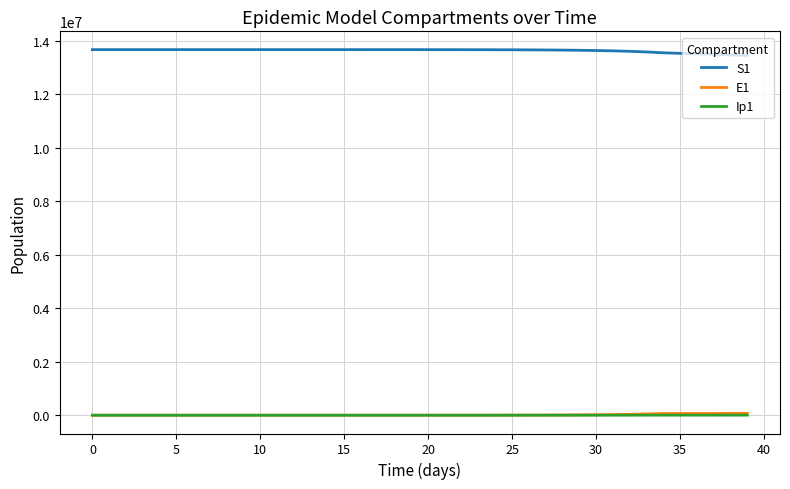

Which series has the largest total across all categories?

S1